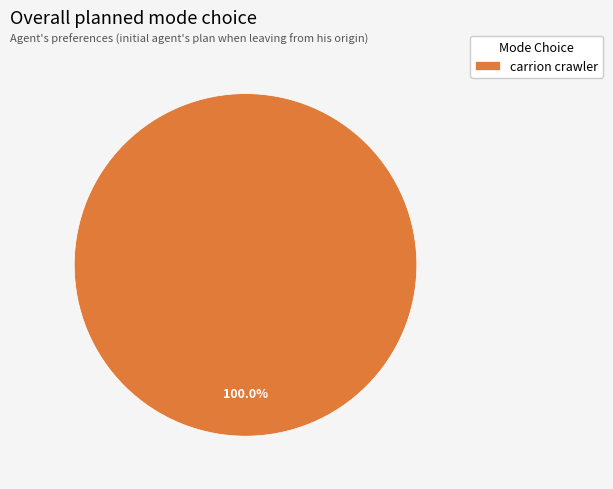

Rank the categories by value from lowest to highest.

carrion crawler